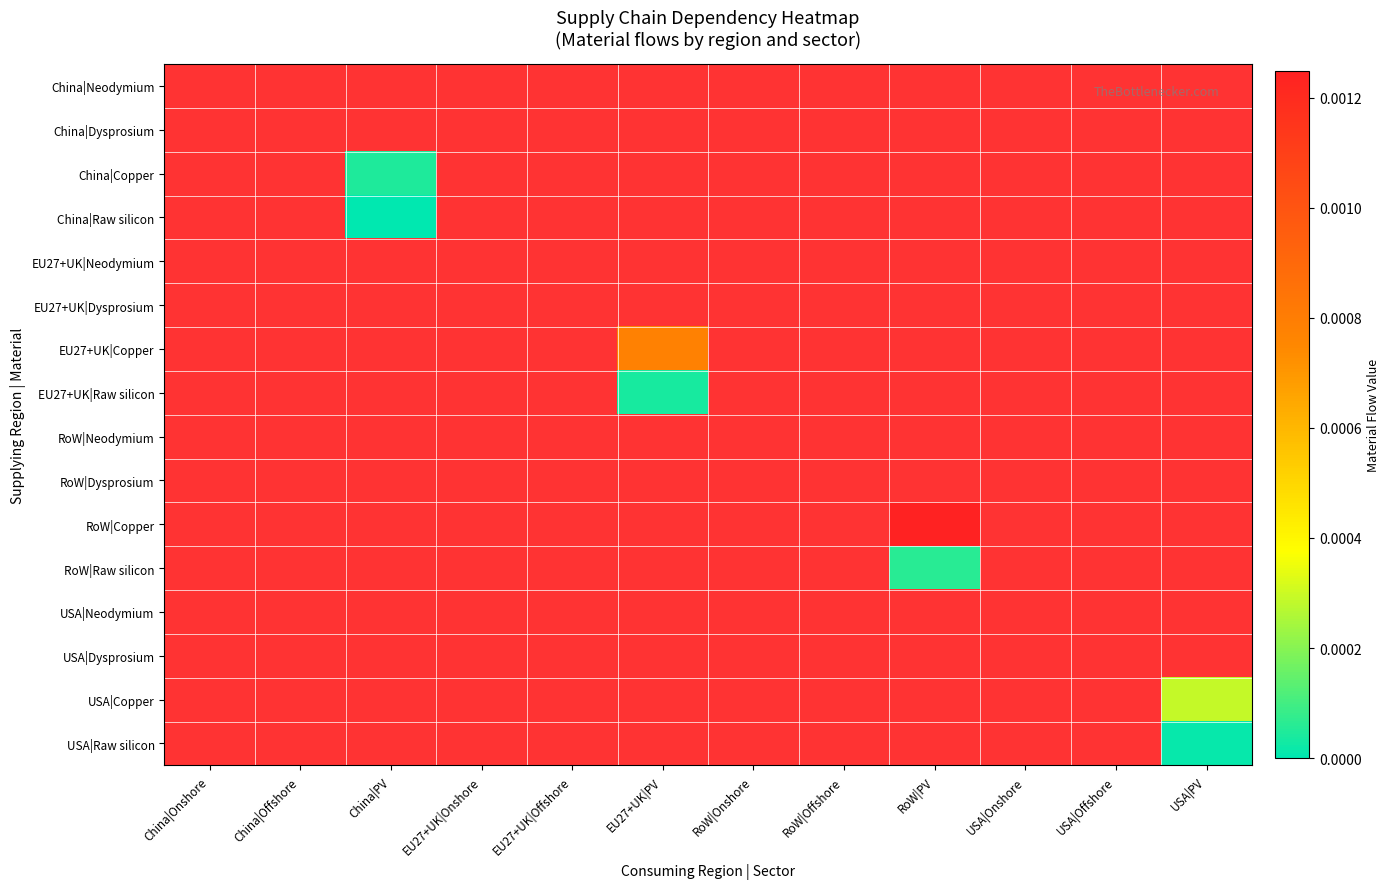

Rank the series at EU27+UK|Offshore from lowest to highest value.

China|Neodymium, China|Dysprosium, China|Copper, China|Raw silicon, EU27+UK|Neodymium, EU27+UK|Dysprosium, EU27+UK|Copper, EU27+UK|Raw silicon, RoW|Neodymium, RoW|Dysprosium, RoW|Copper, RoW|Raw silicon, USA|Neodymium, USA|Dysprosium, USA|Copper, USA|Raw silicon